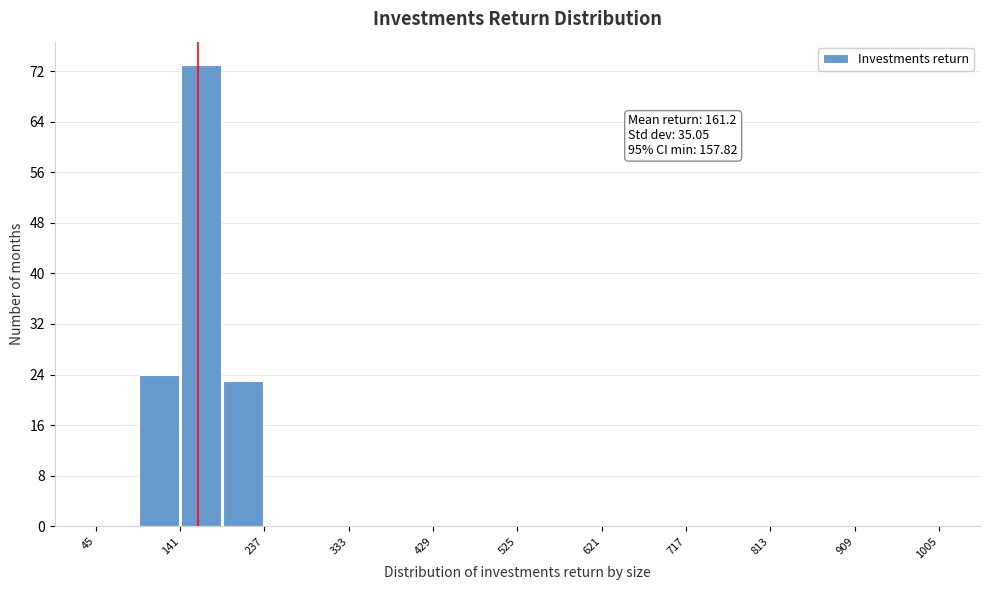

Which range on the x-axis has the tallest bar?

141 to 189